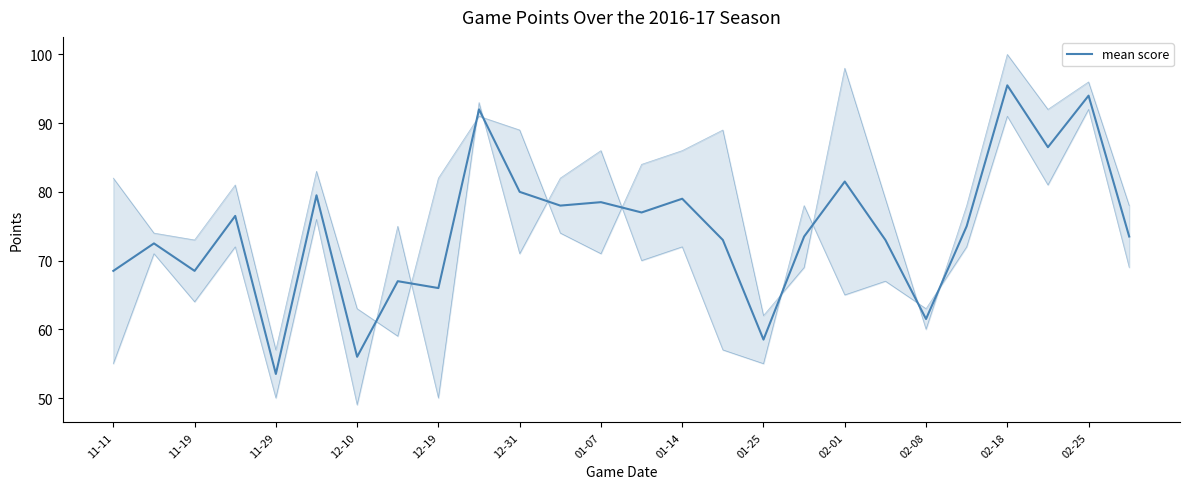

What position from the left is 01-14?

8